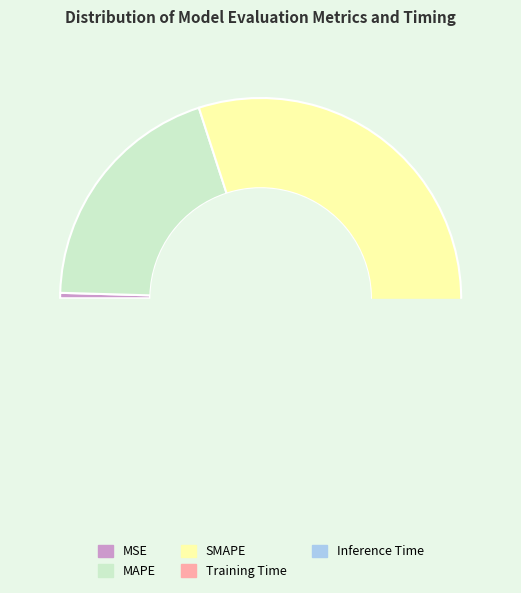

How many segments does this pie chart have?

5